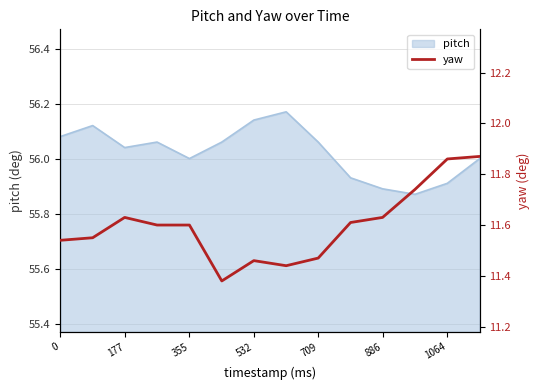

True or false: pitch has a value of 31.4 at 0.

False